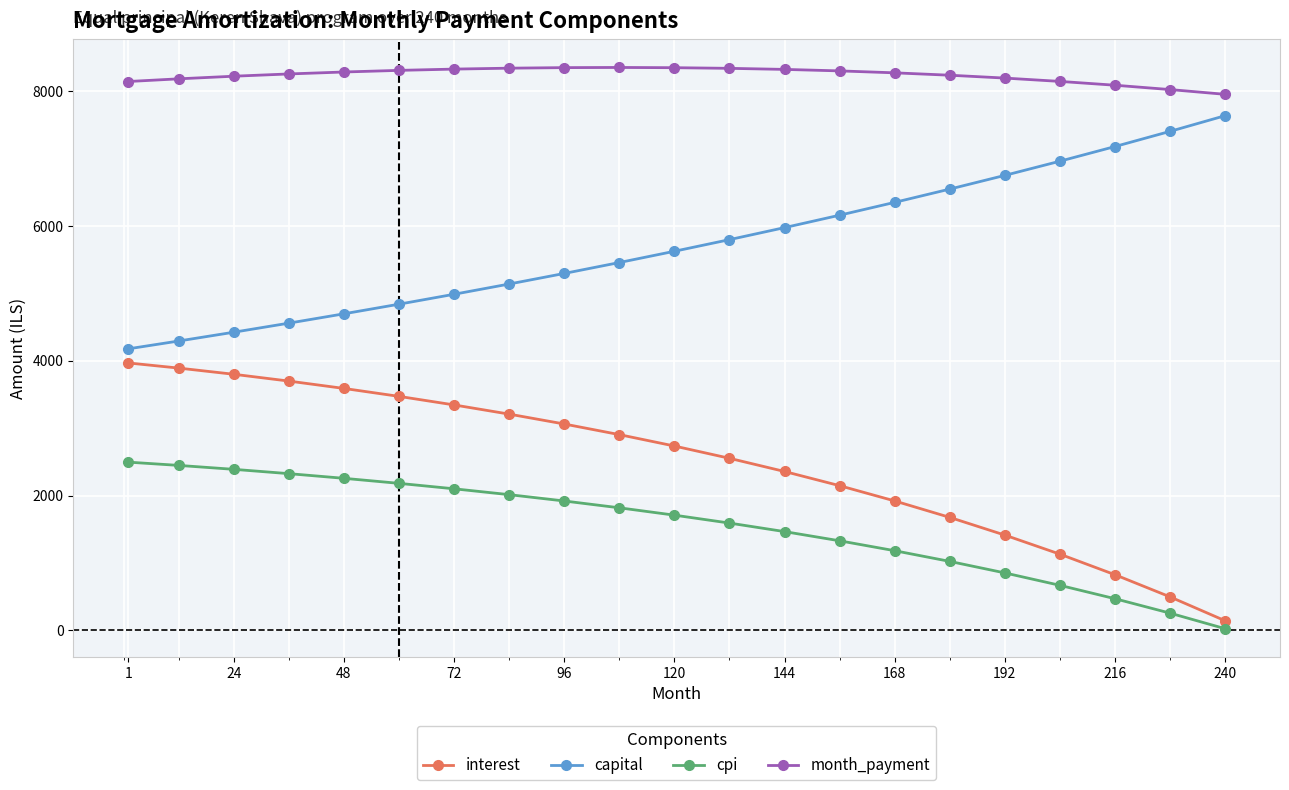

How many data points in cpi are less than 1708?

10